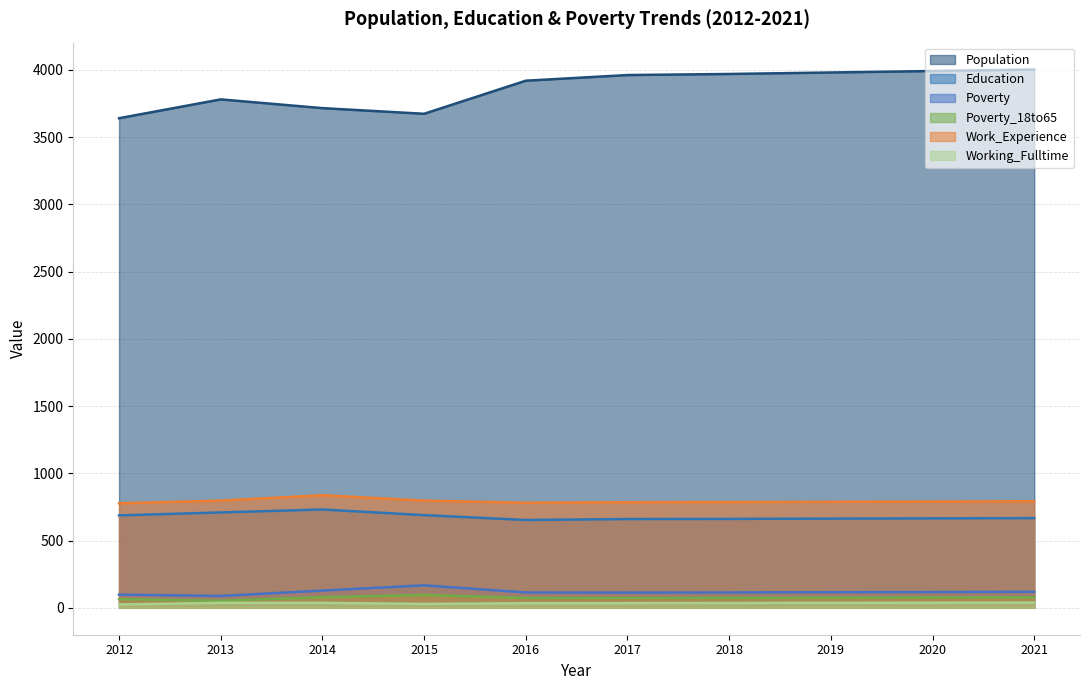

Reading left to right, extract all data points from this chart.

Population: 3640	3780	3715	3673	3919	3961	3969	3980	3991	4002
Education: 687	709	731	689	653	660	661	663	665	667
Poverty: 98	88	128	167	114	113	114	116	117	119
Poverty_18to65: 64	53	79	96	73	73	74	75	77	78
Work_Experience: 777	797	837	797	781	785	786	788	790	792
Working_Fulltime: 25	37	37	29	34	35	36	37	38	39